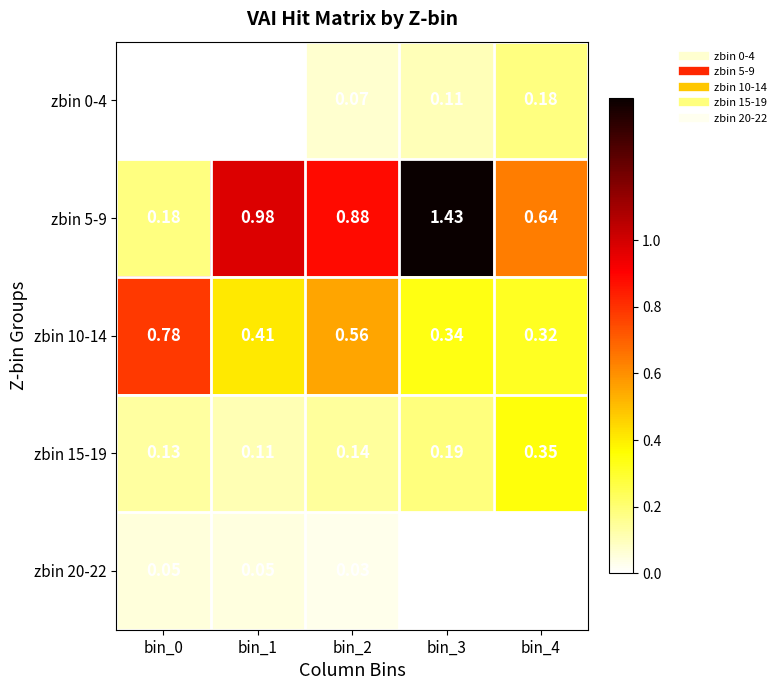

Is the value of zbin 15-19 at bin_2 greater than the value of zbin 20-22 at bin_3?

Yes